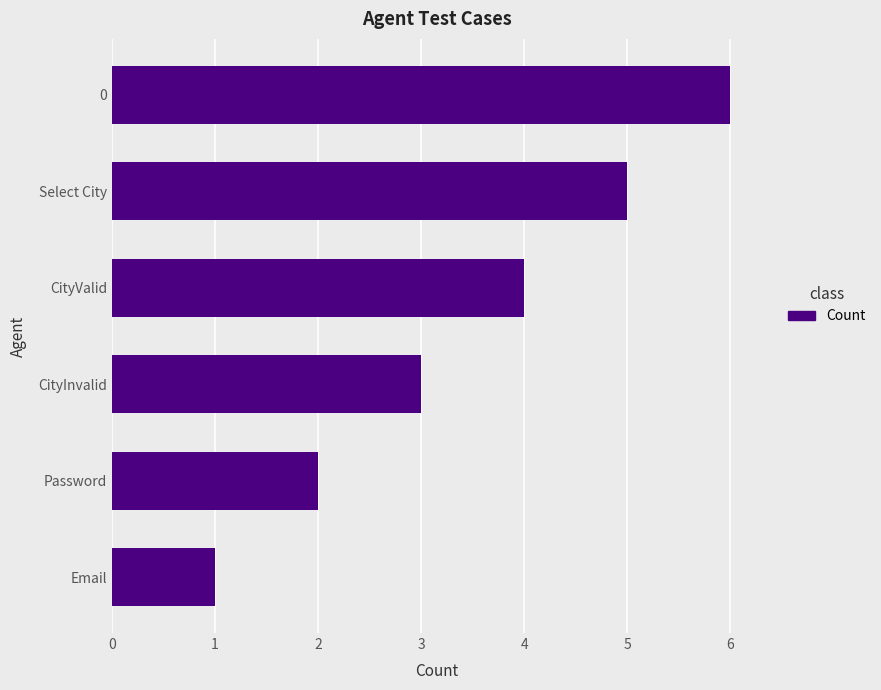

What is the sum of all values?

21